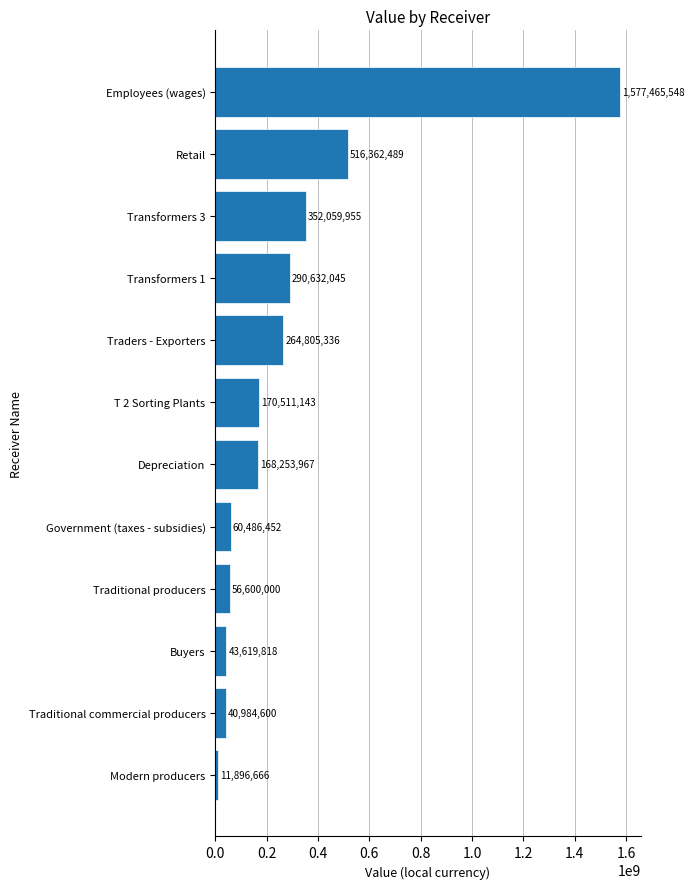

Reading bottom to top, transcribe all the data shown in this chart.

Modern producers=11896666	Traditional commercial producers=40984600	Buyers=43619818	Traditional producers=56600000	Government (taxes - subsidies)=60486452	Depreciation=168253967	T 2 Sorting Plants=170511143	Traders - Exporters=264805336	Transformers 1=290632045	Transformers 3=352059955	Retail=516362489	Employees (wages)=1577465548